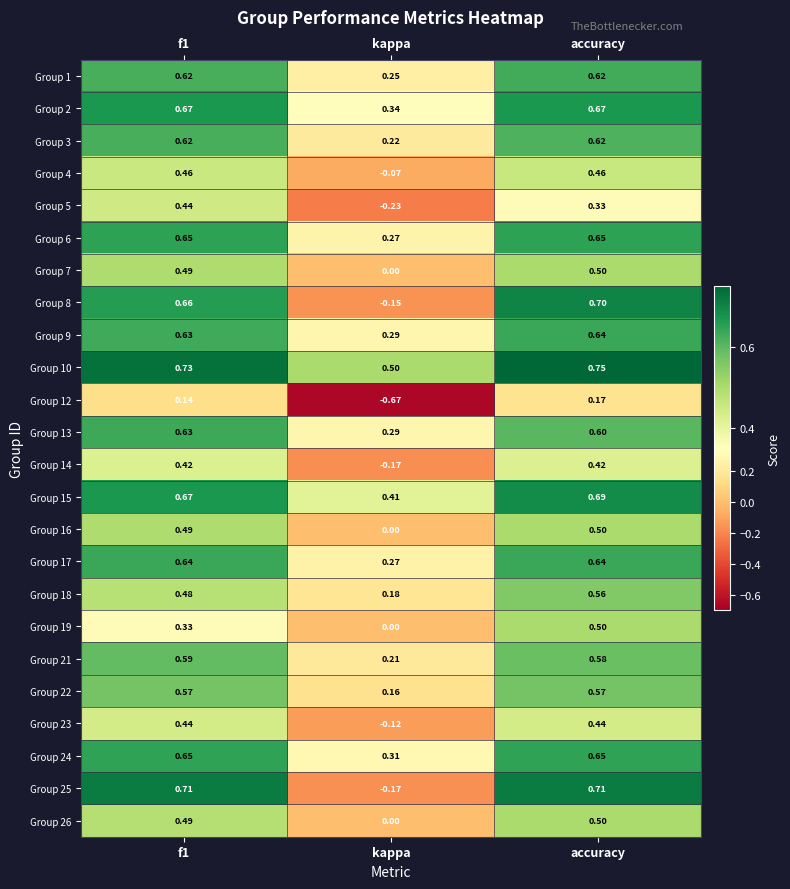

At which category is the sum across all series the highest?

accuracy